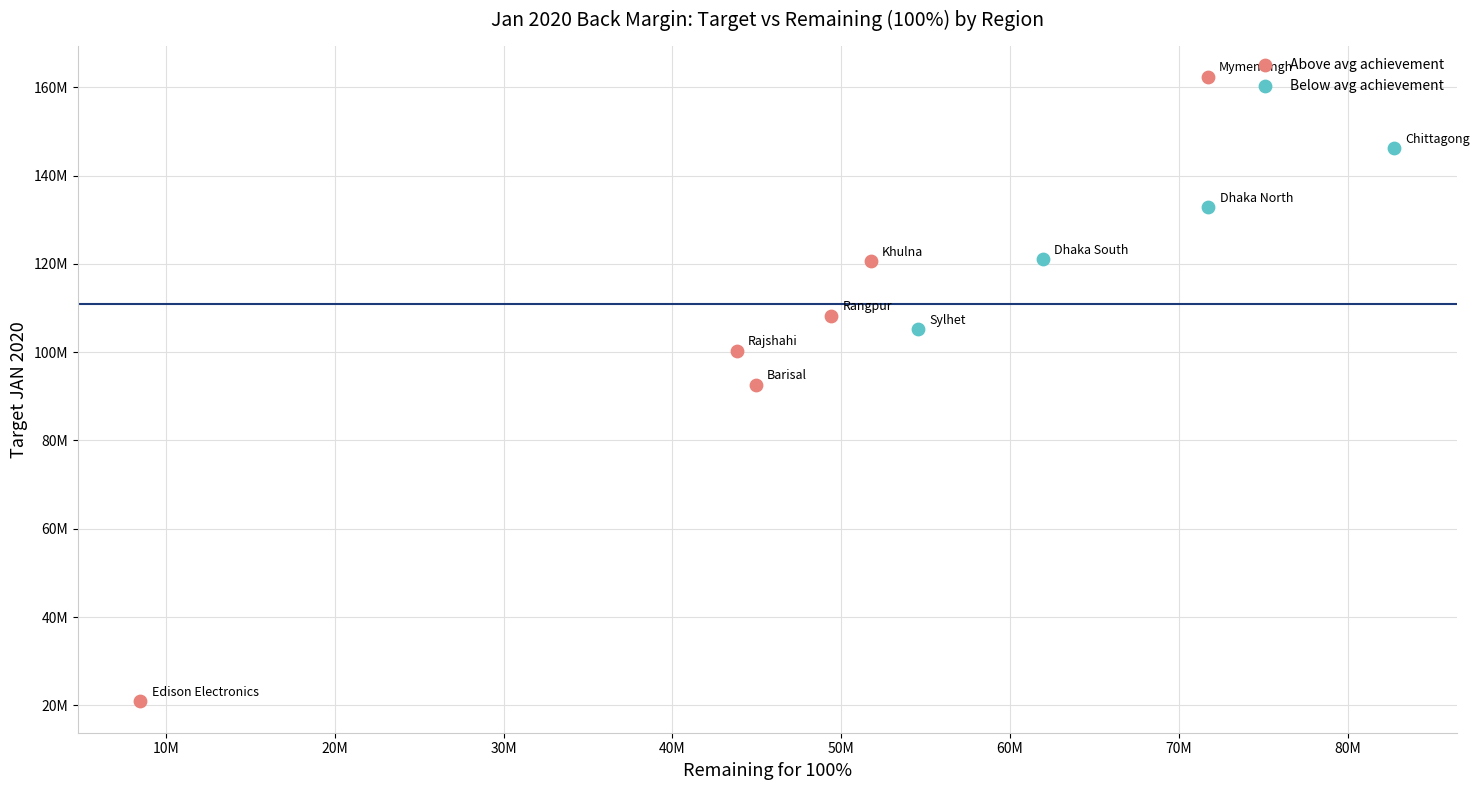

Which series reaches the minimum Y coordinate?

Above avg achievement